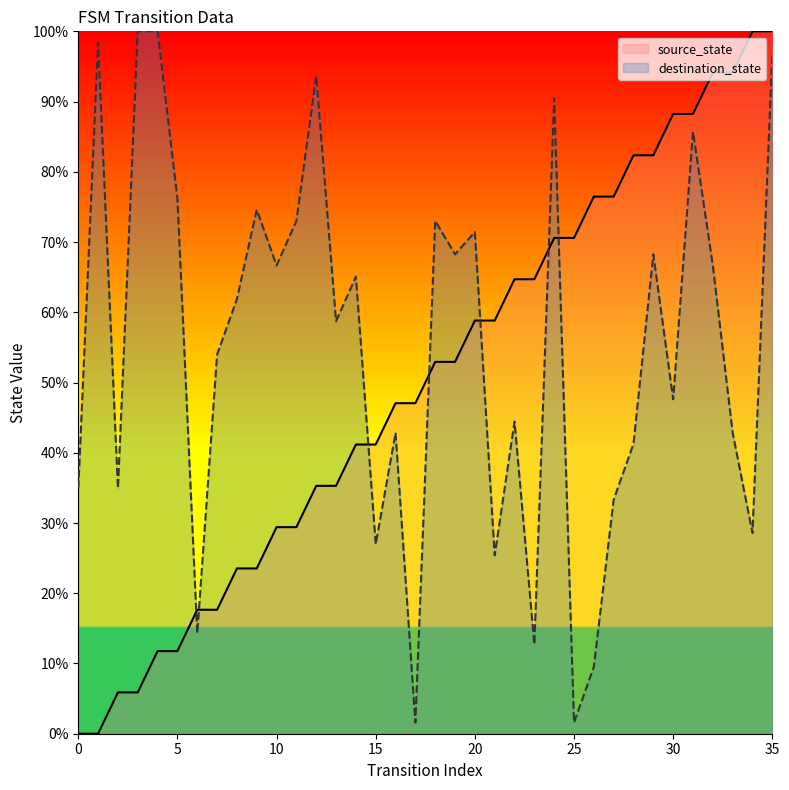

How many interior local valleys does the destination_state series have?

12